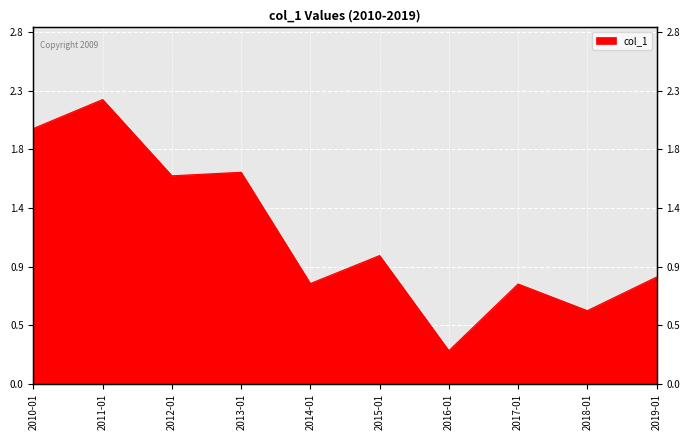

What is the minimum value shown in the chart?

0.3